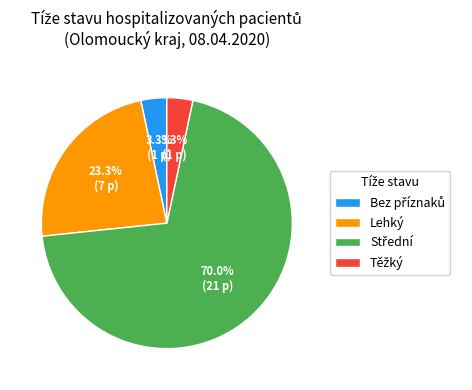

What portion of the pie excludes Lehký?

76.7%